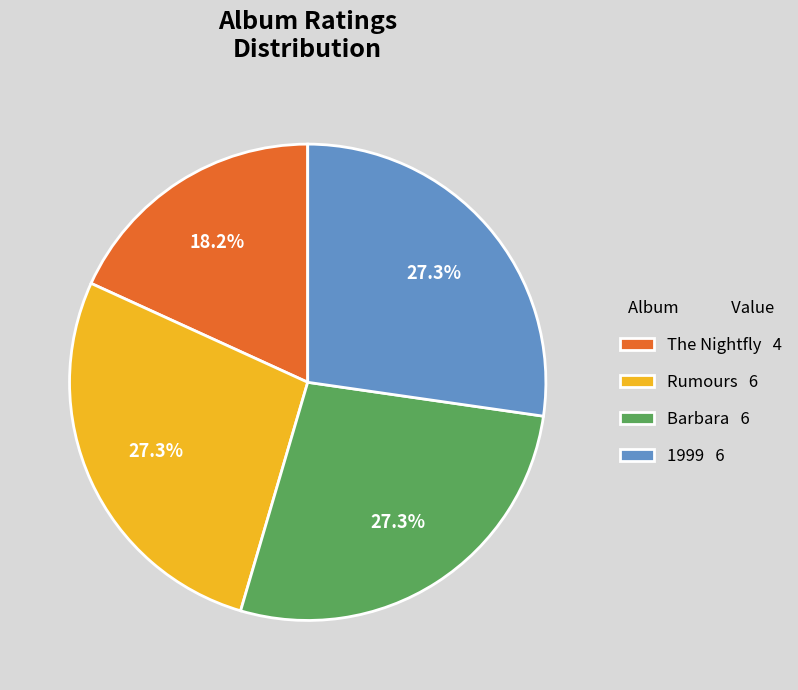

Approximately how many times larger is the value at The Nightfly compared to Rumours?

0.7